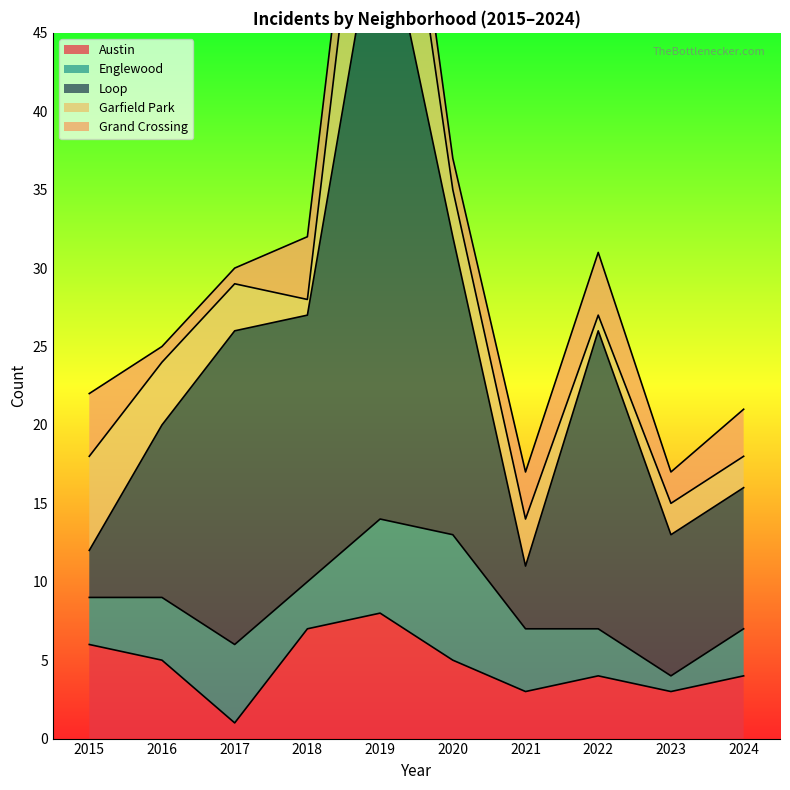

What is the average value of the Englewood series?

4